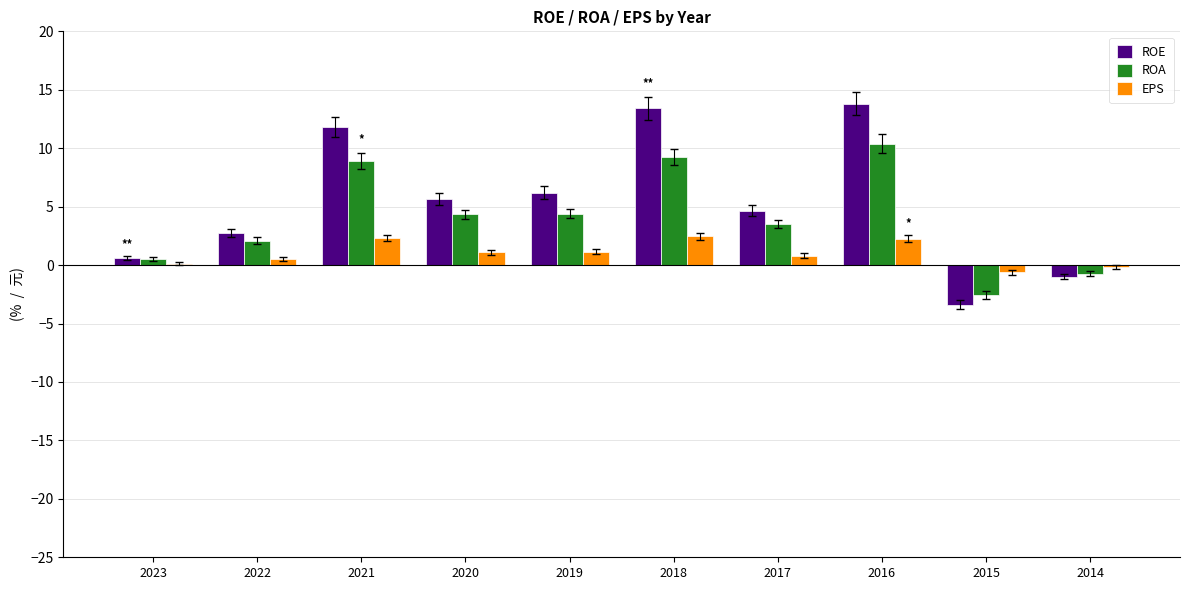

Which series changed the most between 2021 and 2019?

ROE